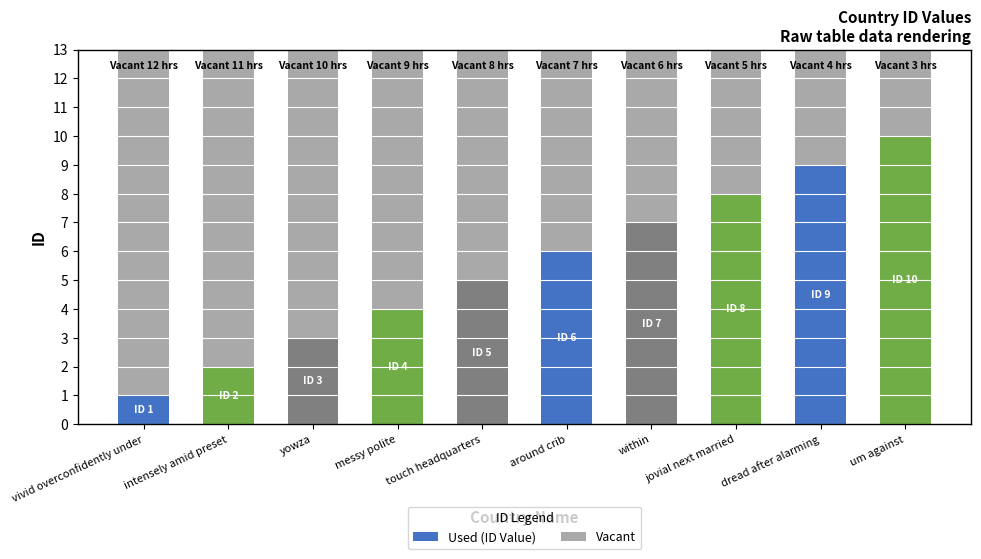

The Used (ID Value) series shows 4 at within. True or false?

False